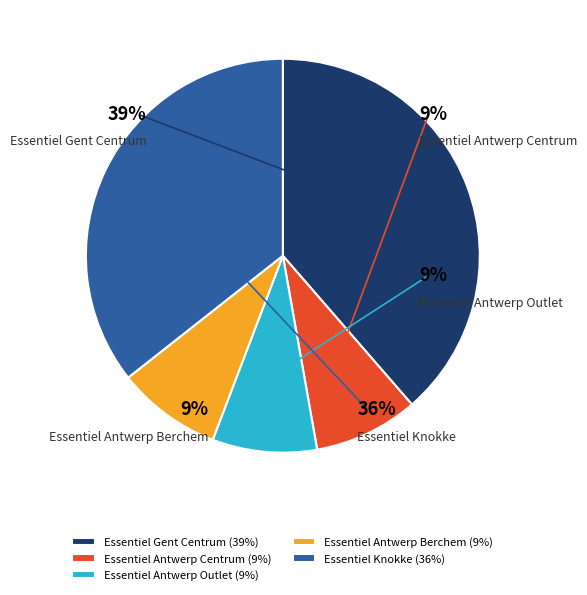

Count the number of slices in the pie.

5